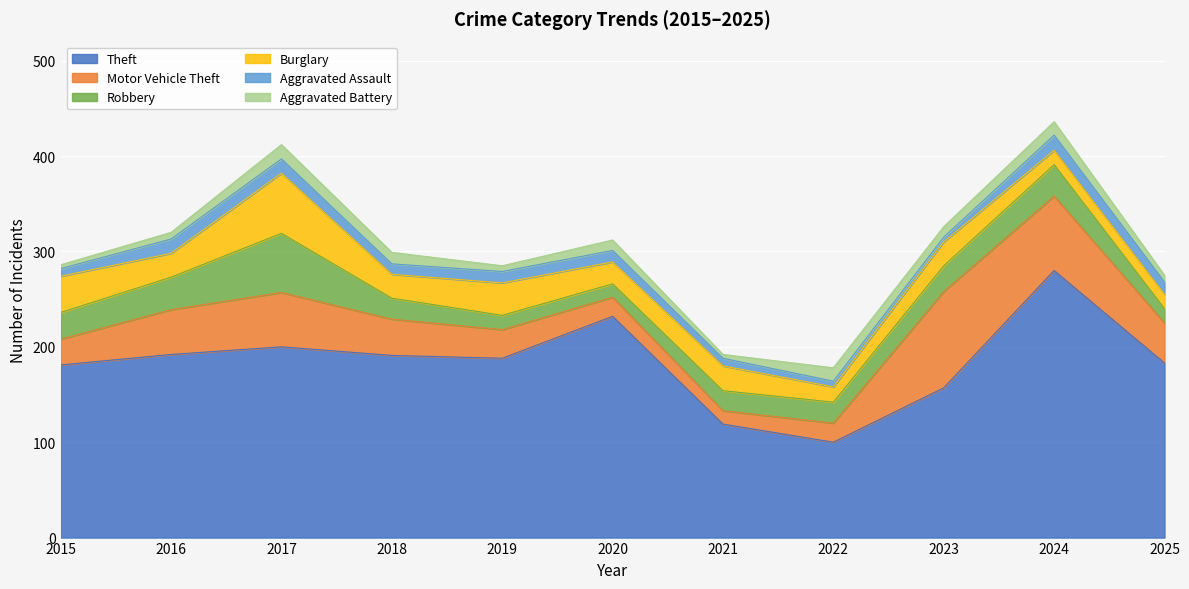

Where is the first local minimum for Robbery?

2020